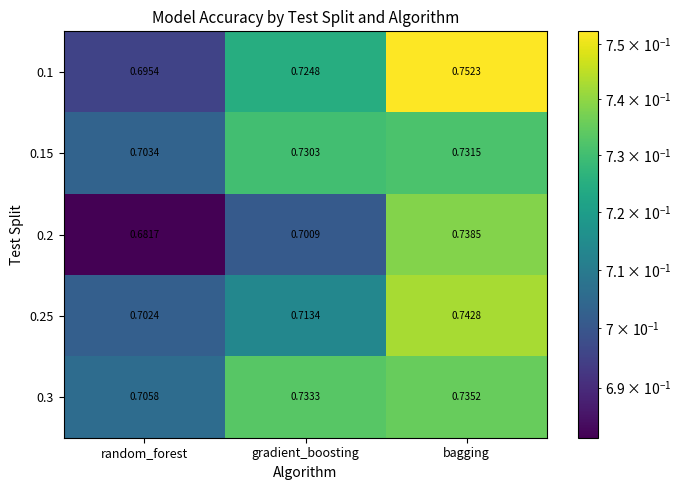

At which category is the sum across all series the highest?

bagging